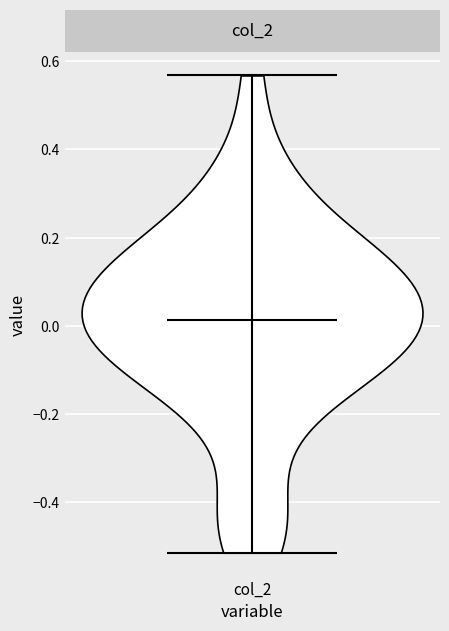

What is the highest point the violin for col_2 reaches on the y-axis? The values are not printed on the chart, so give them approximately, as read against the axis.

0.56